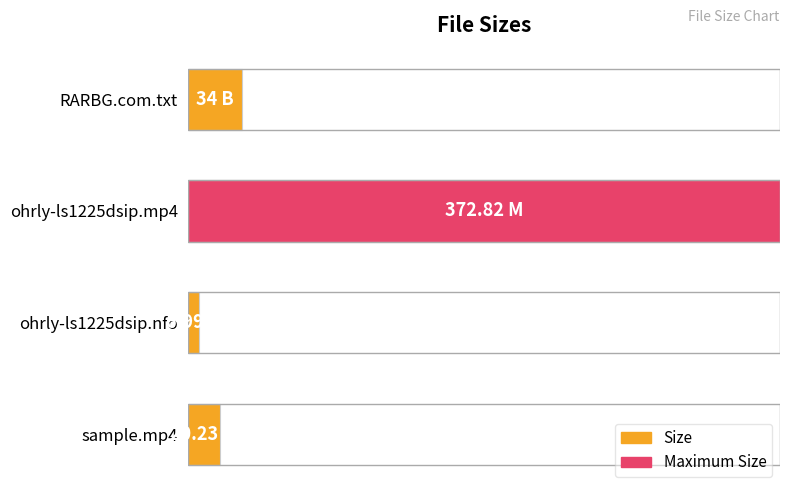

True or false: the data shows 13.8 at RARBG.com.txt.

False